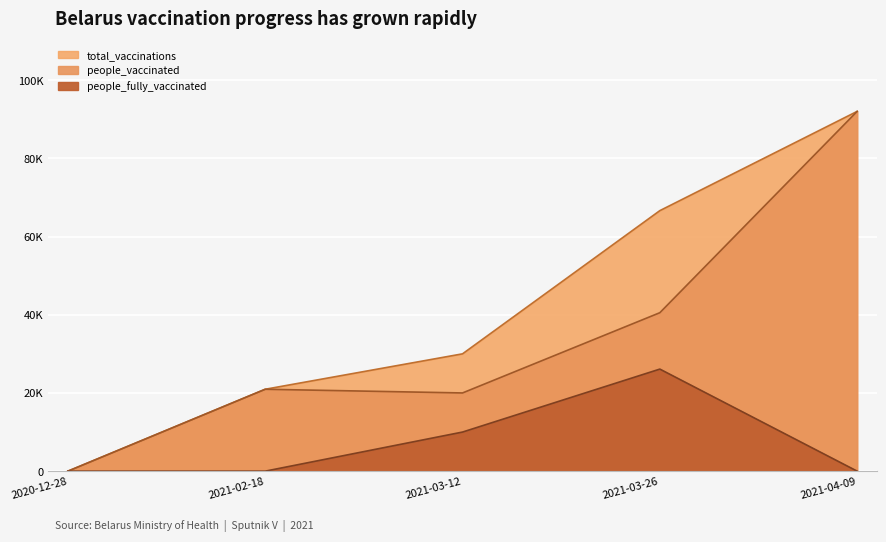

Which category has the lowest value across all series?

2020-12-28